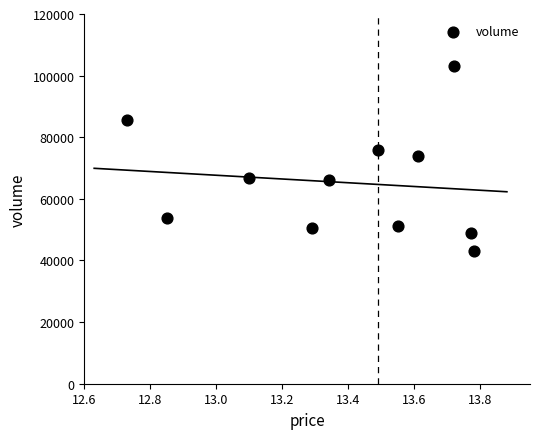

What is the average Y value?

65321